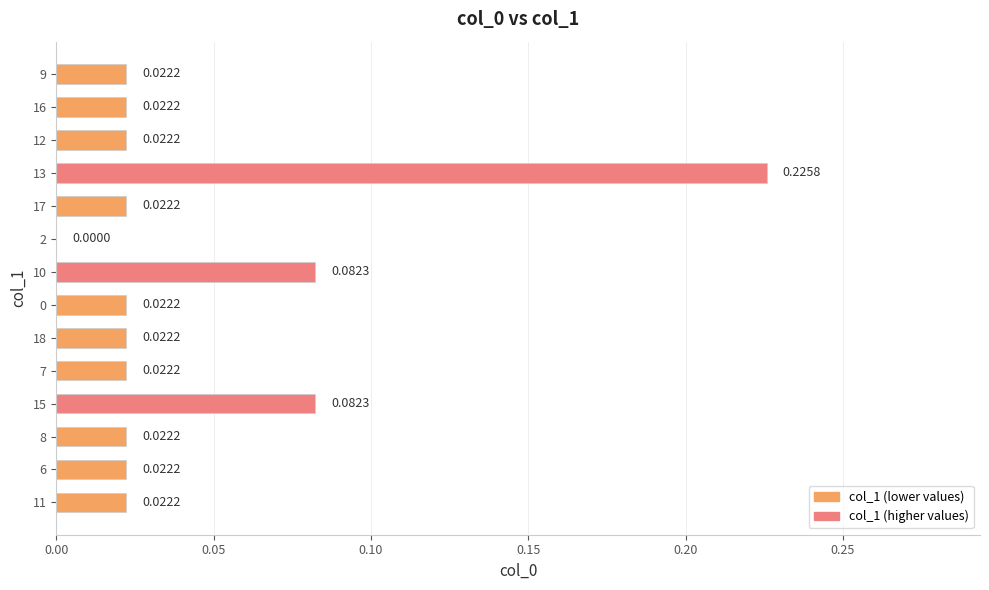

Which has a higher value, 11 or 10?

10